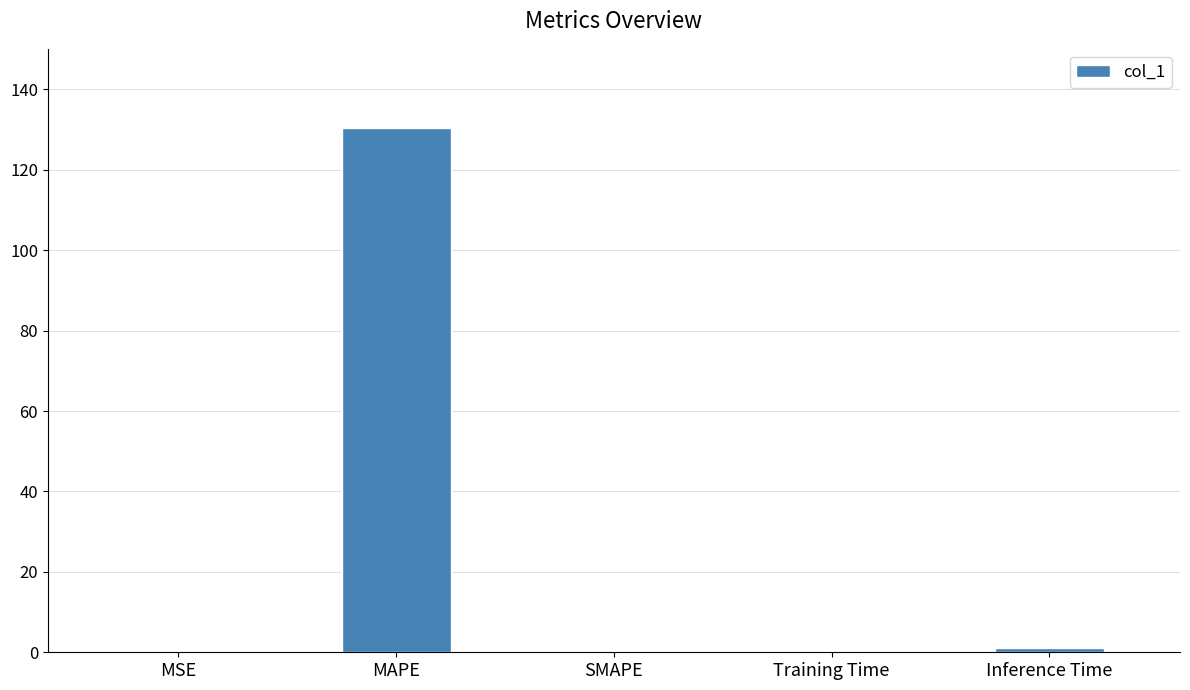

The chart shows a value of 57.6 at SMAPE. True or false?

False